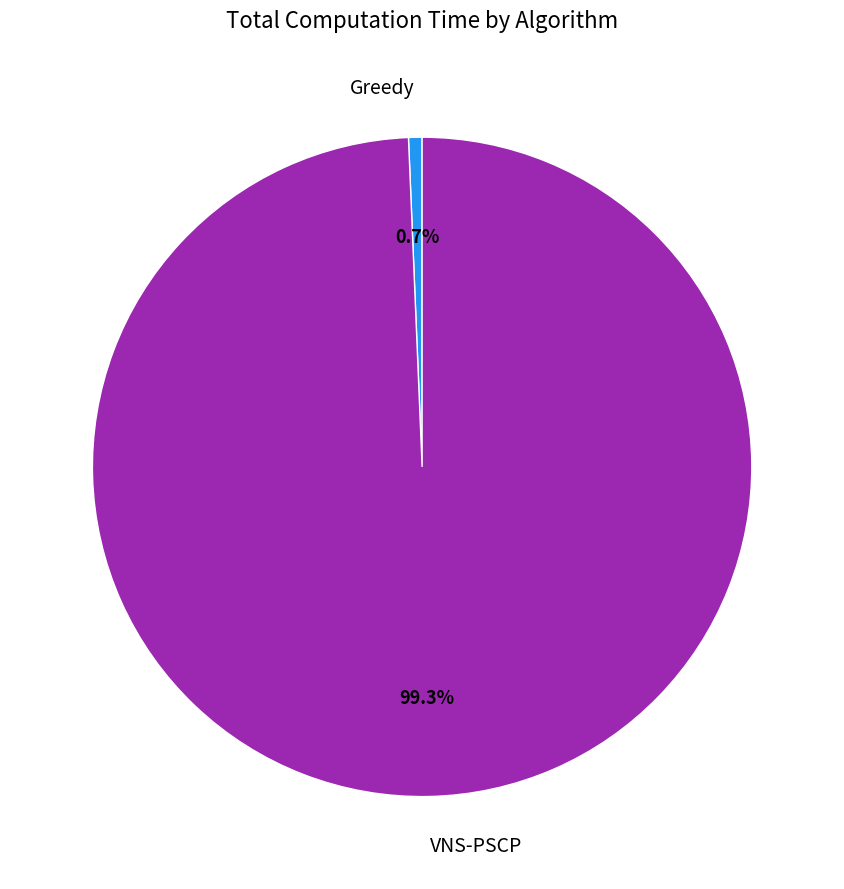

To the nearest percent, what portion does VNS-PSCP represent?

99%